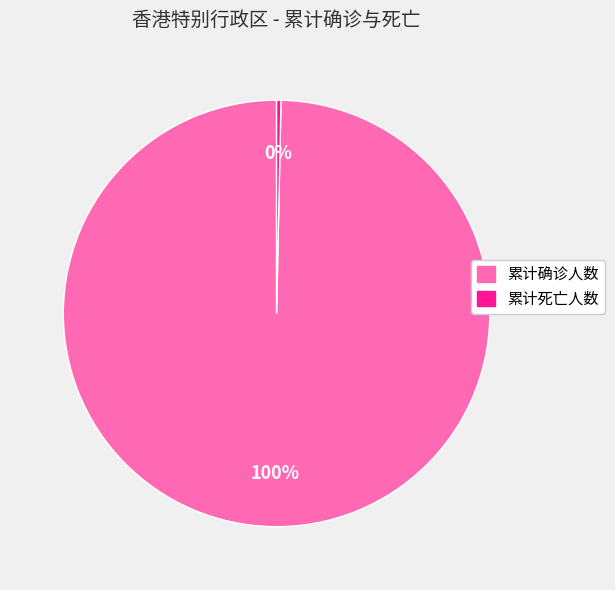

What is the smallest slice in the pie chart?

累计死亡人数